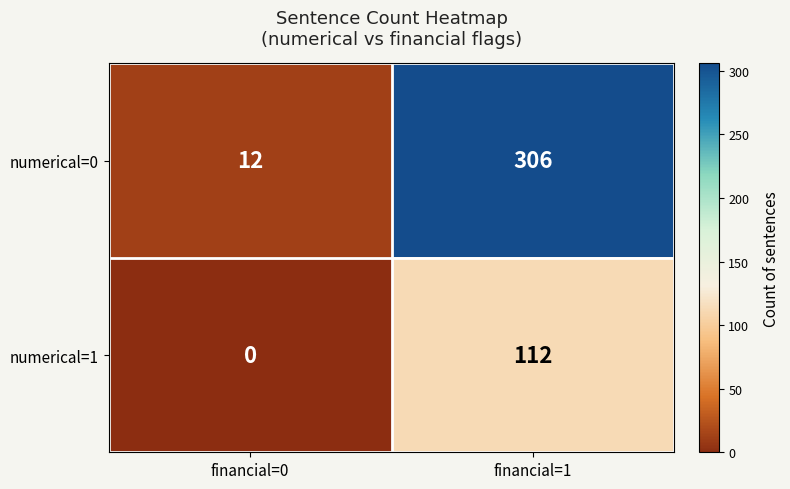

What is the difference between the maximum and minimum values in the numerical=0 series?

294